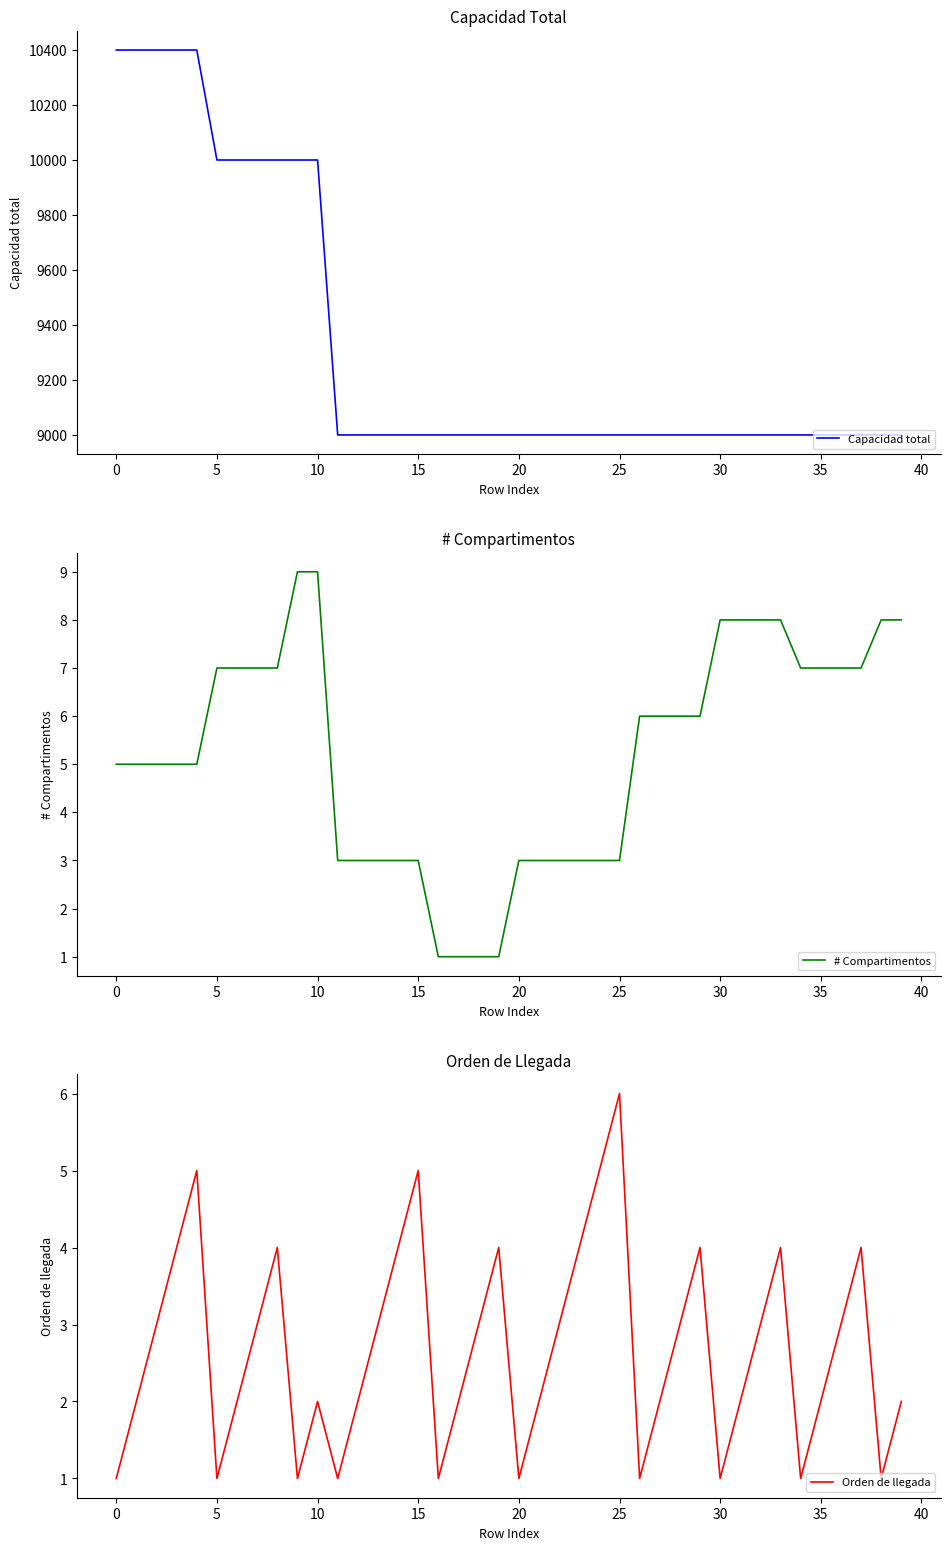

True or false: # Compartimentos has a value of 5 at 0.

True